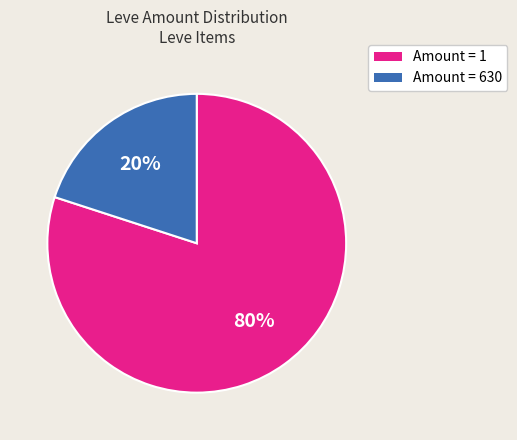

To the nearest percent, what is the average slice percentage?

50%